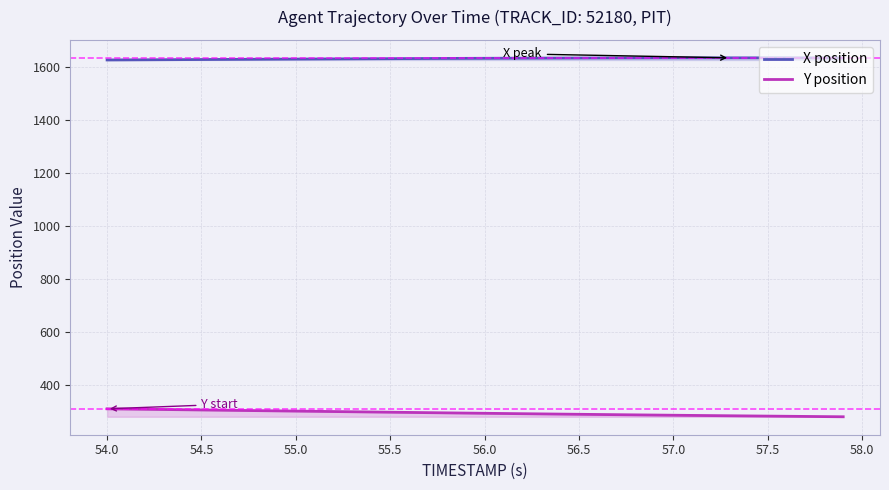

Where does the Y position series first go above 293?

54.0